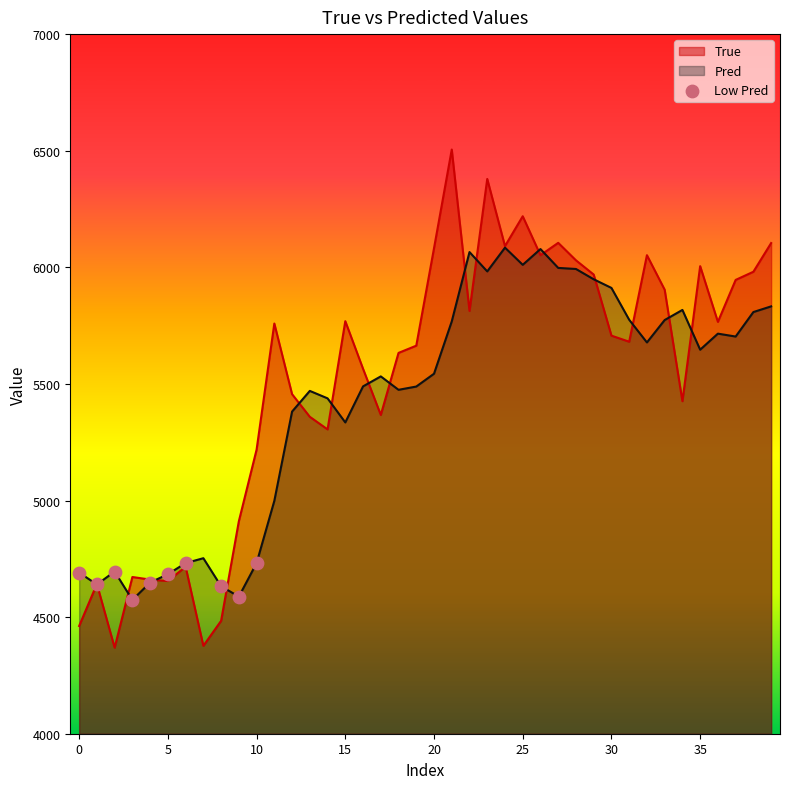

Which series has the widest spread of values?

True